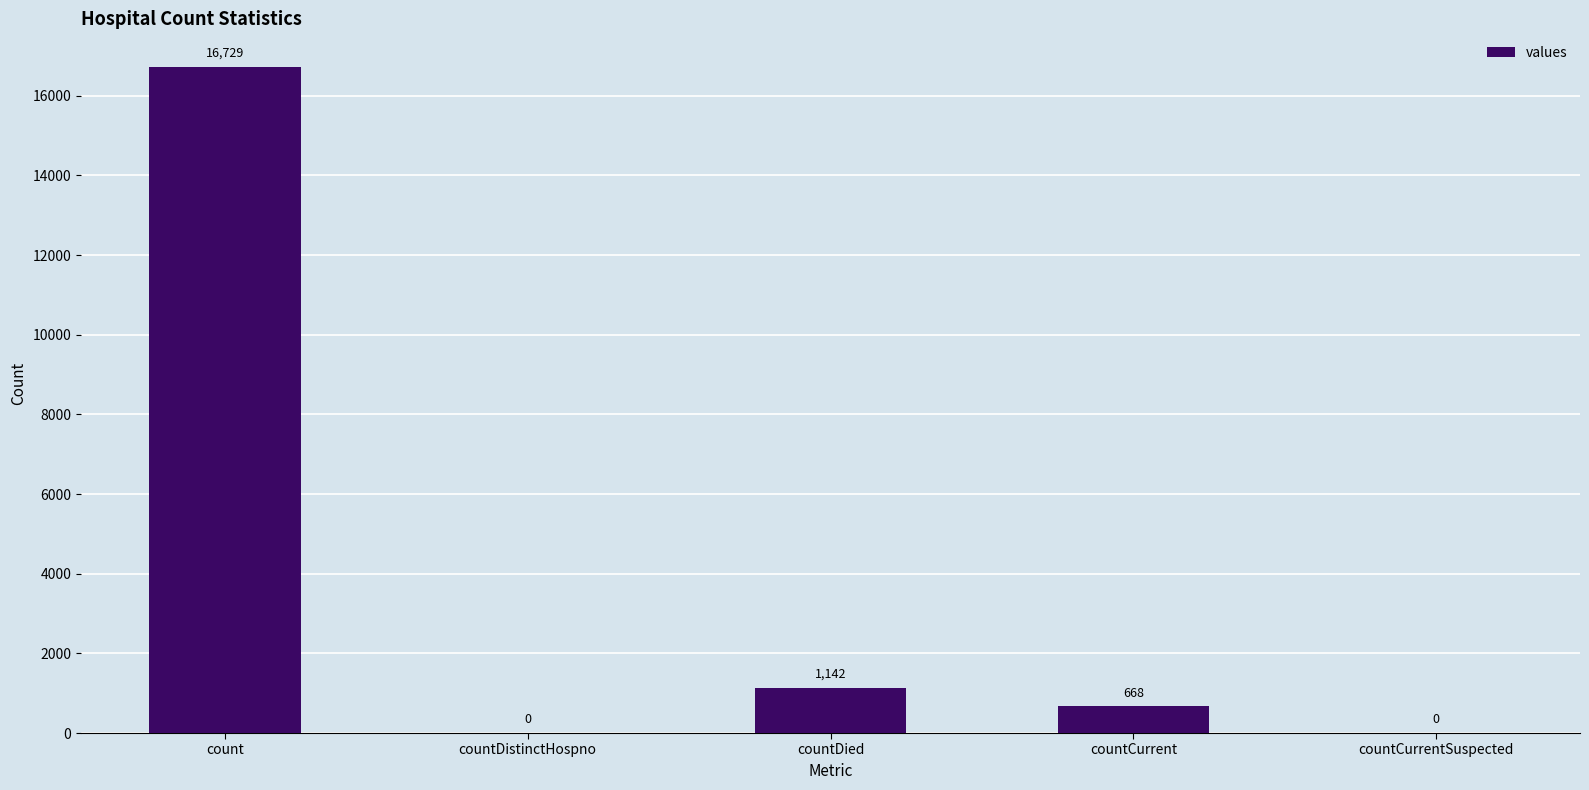

Which label corresponds to the largest value in the chart?

count